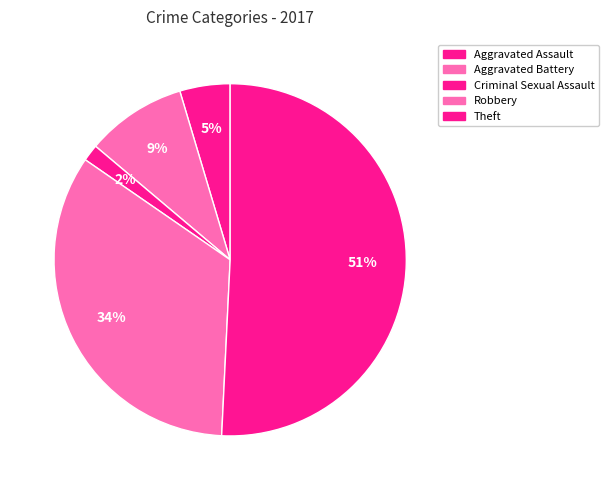

How many segments does this pie chart have?

5